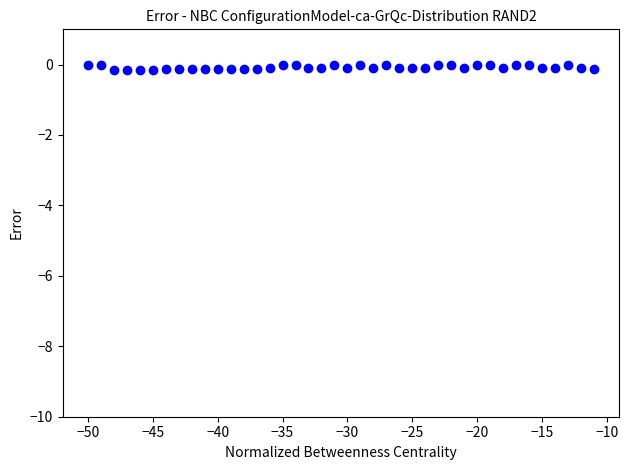

What is the range of X values (max minus min)?

39.0